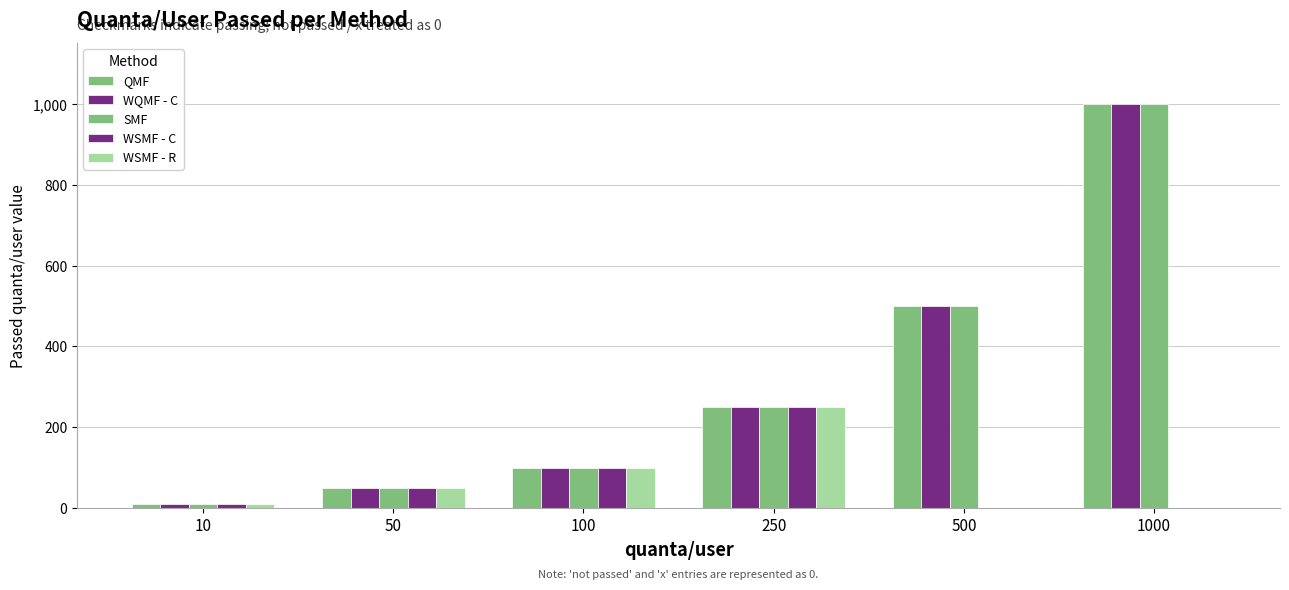

At how many categories does at least one series exceed 662?

1